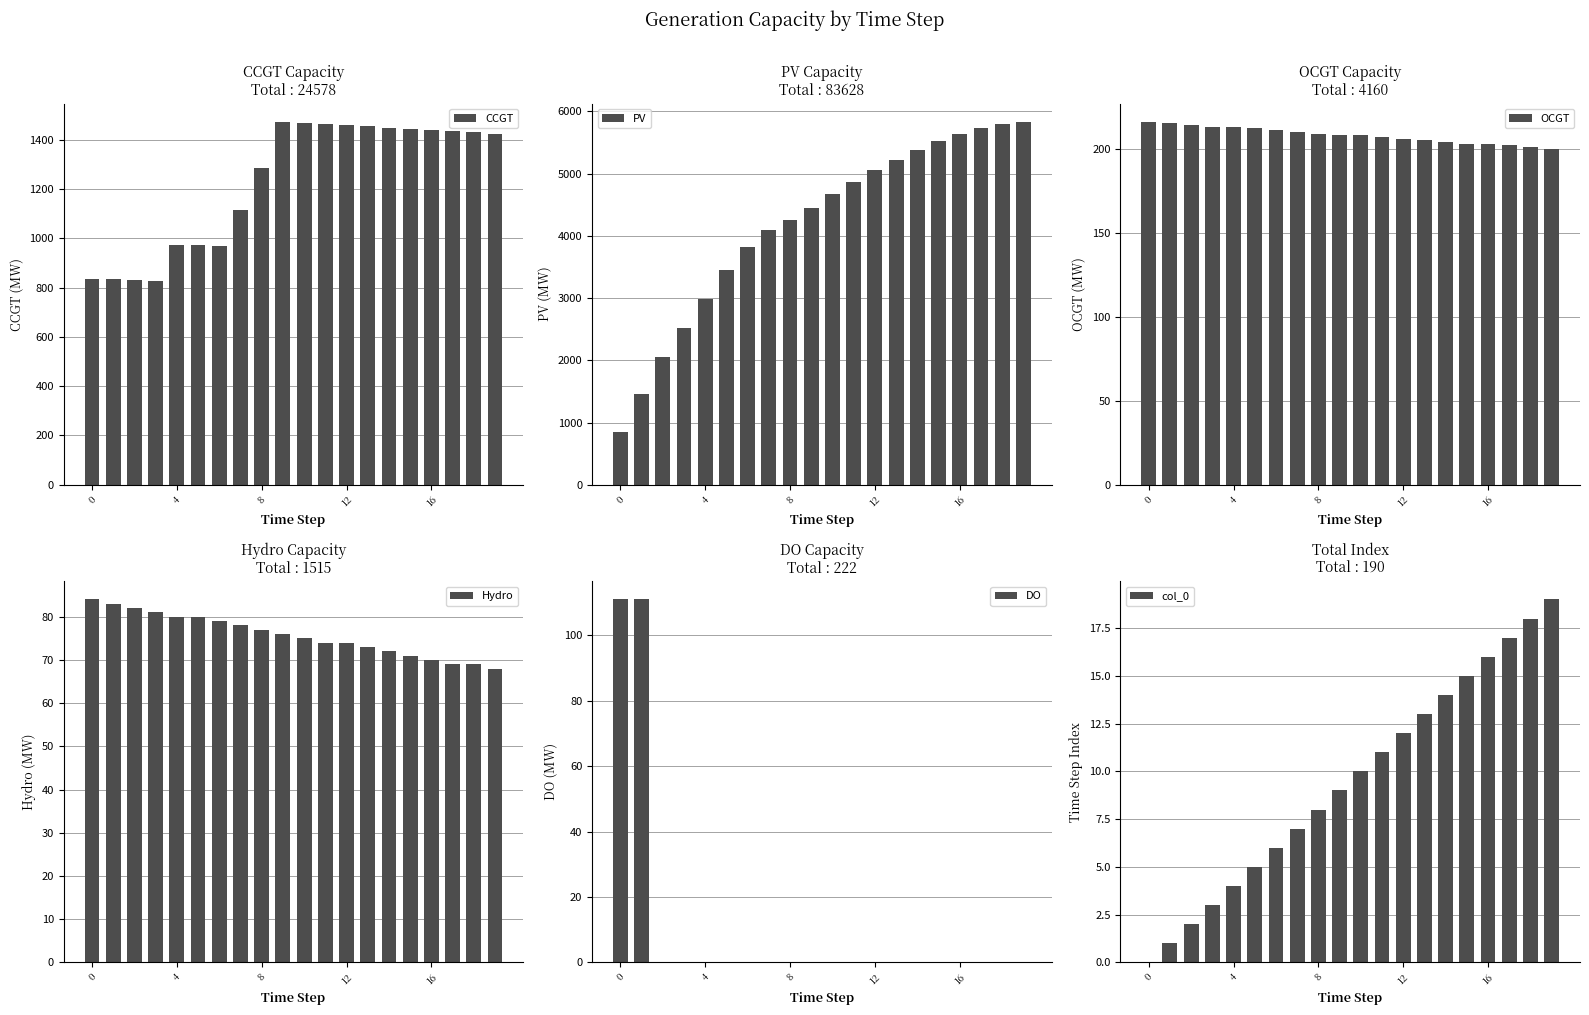

The DO series shows 111 at 0. True or false?

True